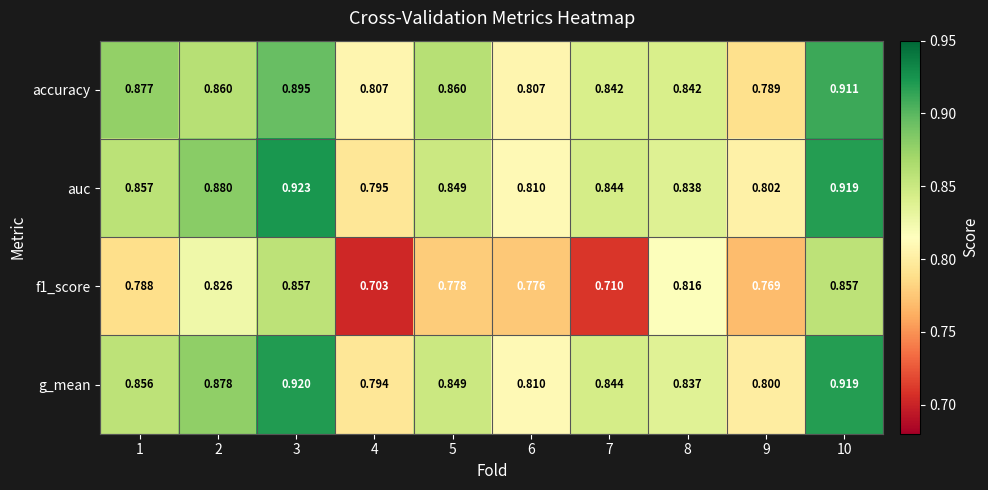

Which series has the largest total across all categories?

auc